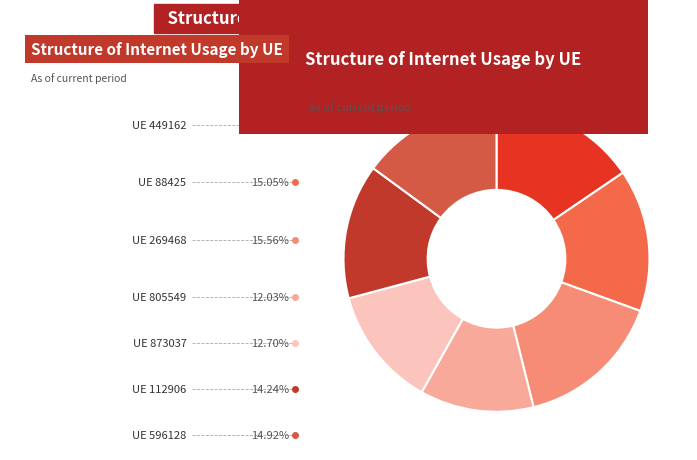

Does any single category account for the majority?

No